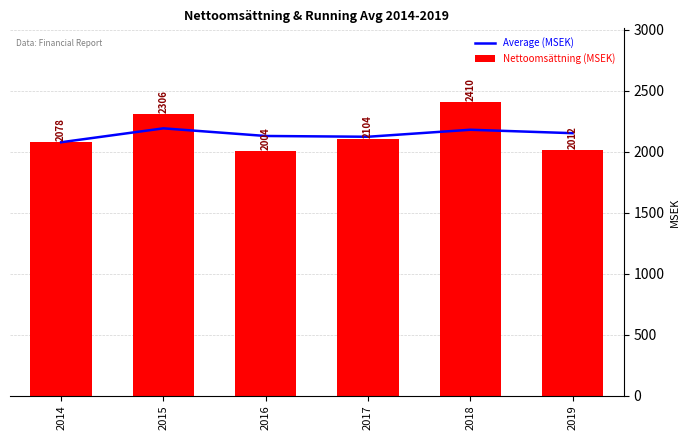

What is the difference between the Average (MSEK) values at 2018 and 2016?

51.1